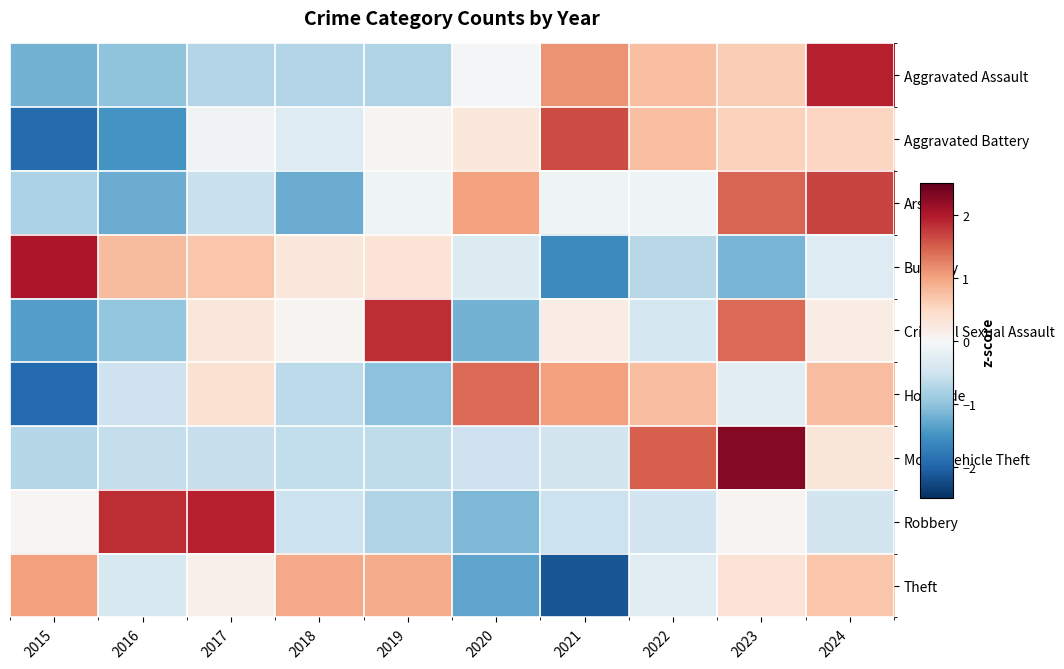

What is the minimum value shown in the chart?

-2.1